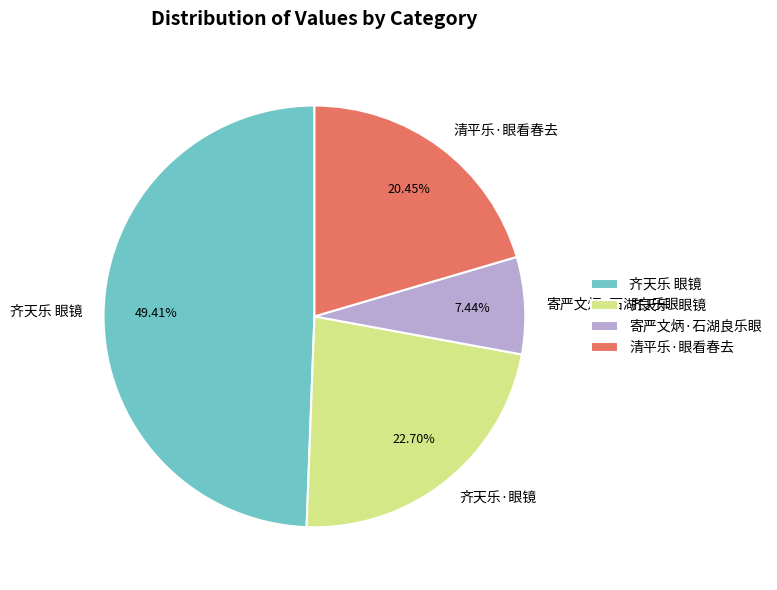

Combined, do 齐天乐 眼镜 and 清平乐·眼看春去 account for over 50%?

Yes